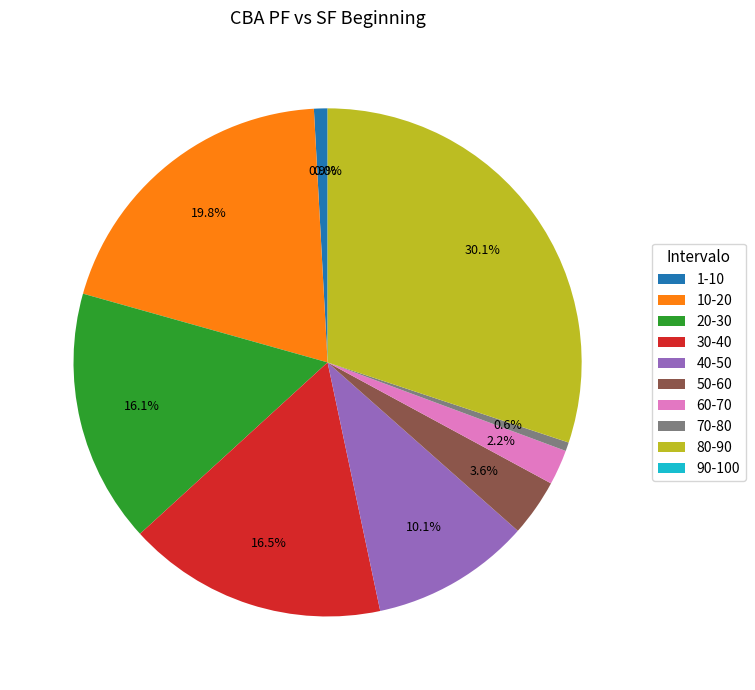

The 30-40 slice represents 11% of the pie. True or false?

False